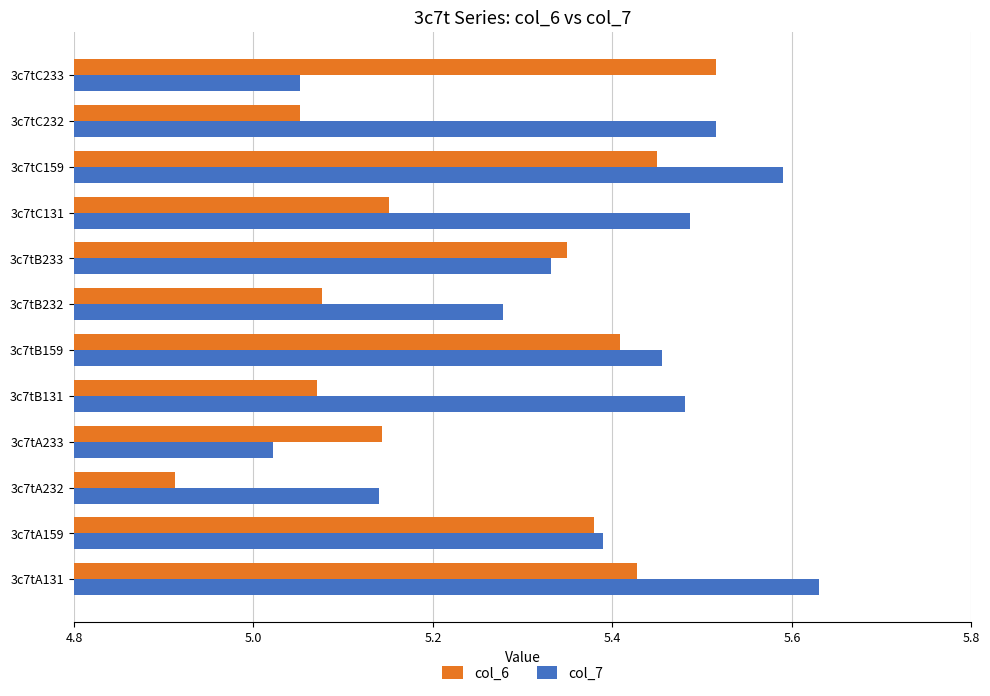

At how many categories does at least one series exceed 5?

12